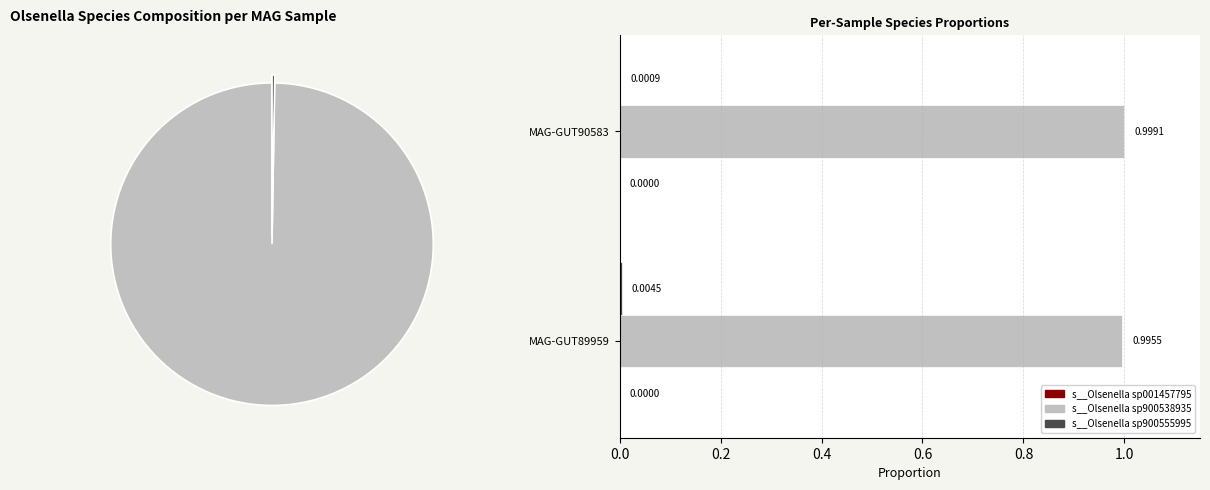

Rank the series by their maximum value, from highest to lowest.

2-s__Olsenella sp900538935, 1-s__Olsenella sp001457795, 3-s__Olsenella sp900555995